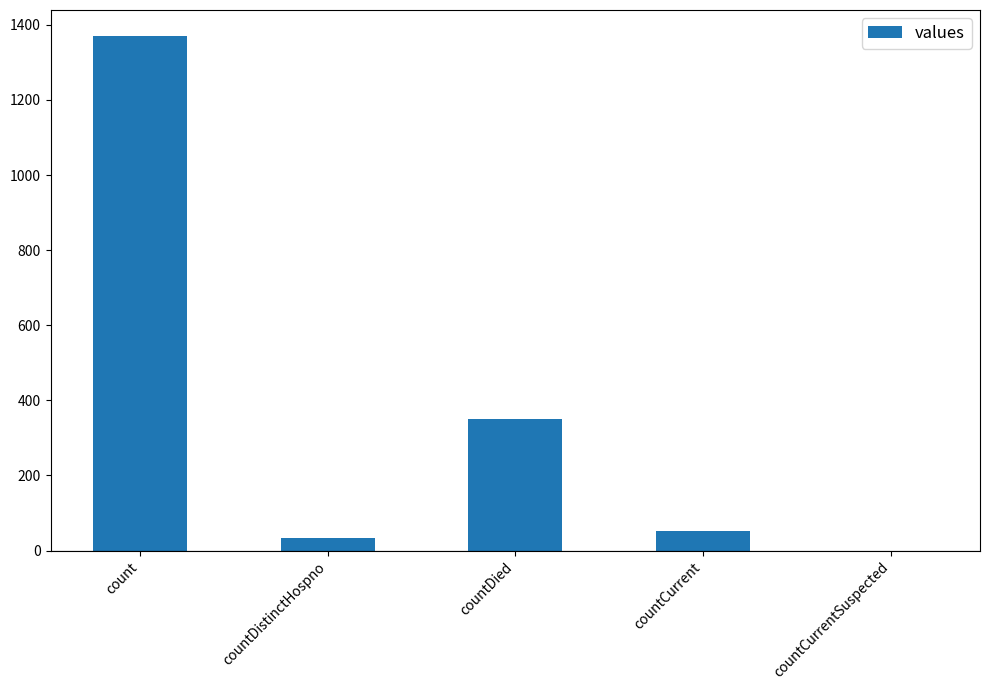

What is the change in value from countDied to countCurrentSuspected?

-349